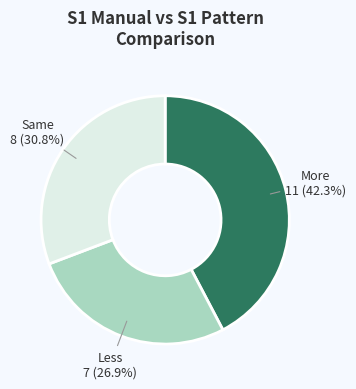

Rank the categories by value from lowest to highest.

Less, Same, More